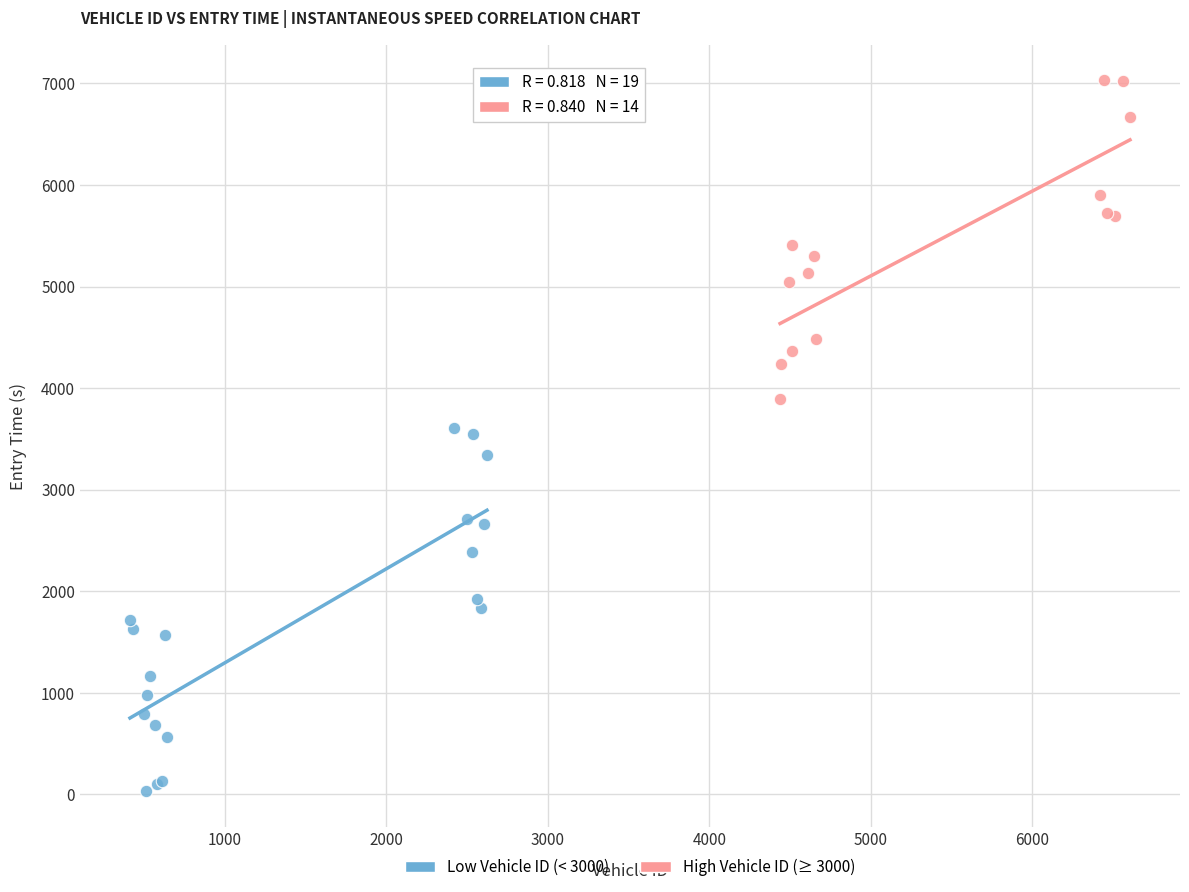

What are all the series names shown in the legend?

Low Vehicle ID (< 3000), High Vehicle ID (≥ 3000)